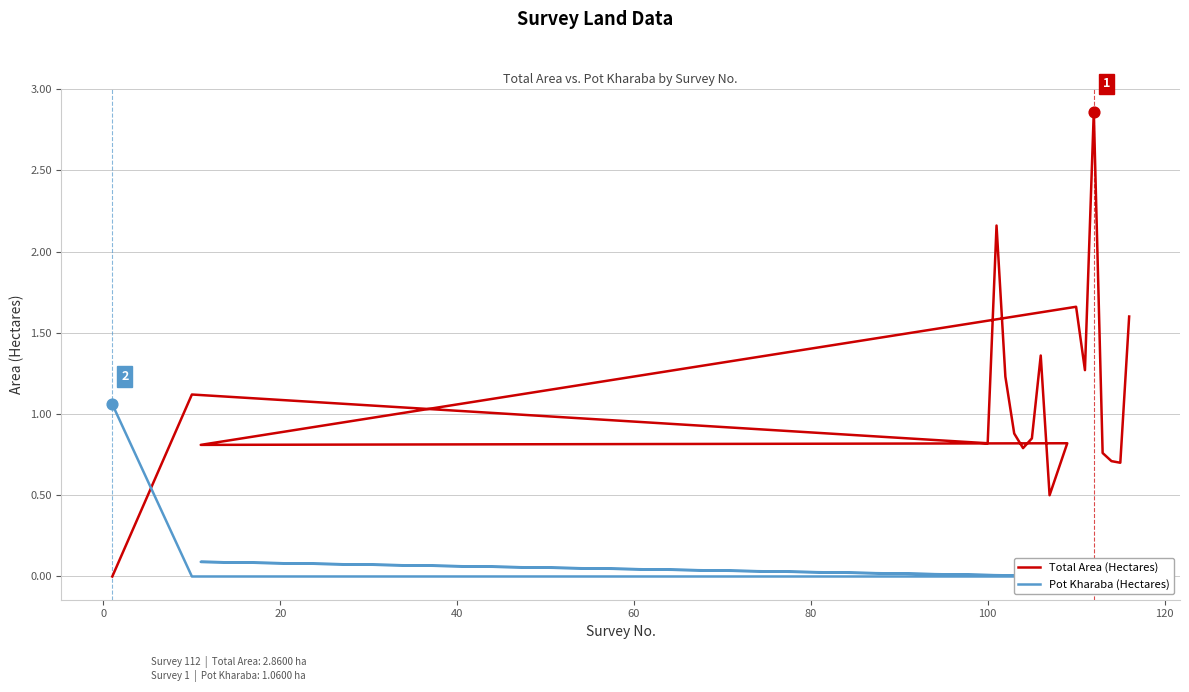

Which series has the largest Y range (max minus min)?

Total Area (Hectares)